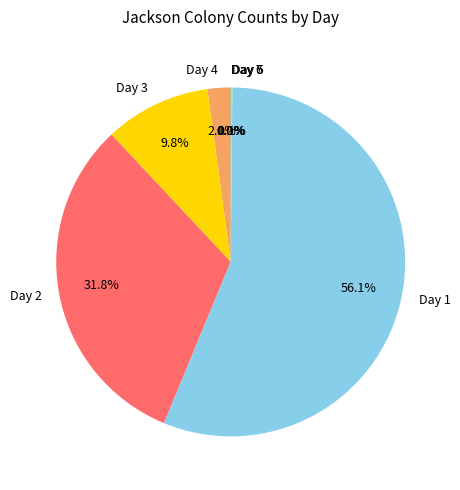

What is the largest slice in the pie chart?

Day 1